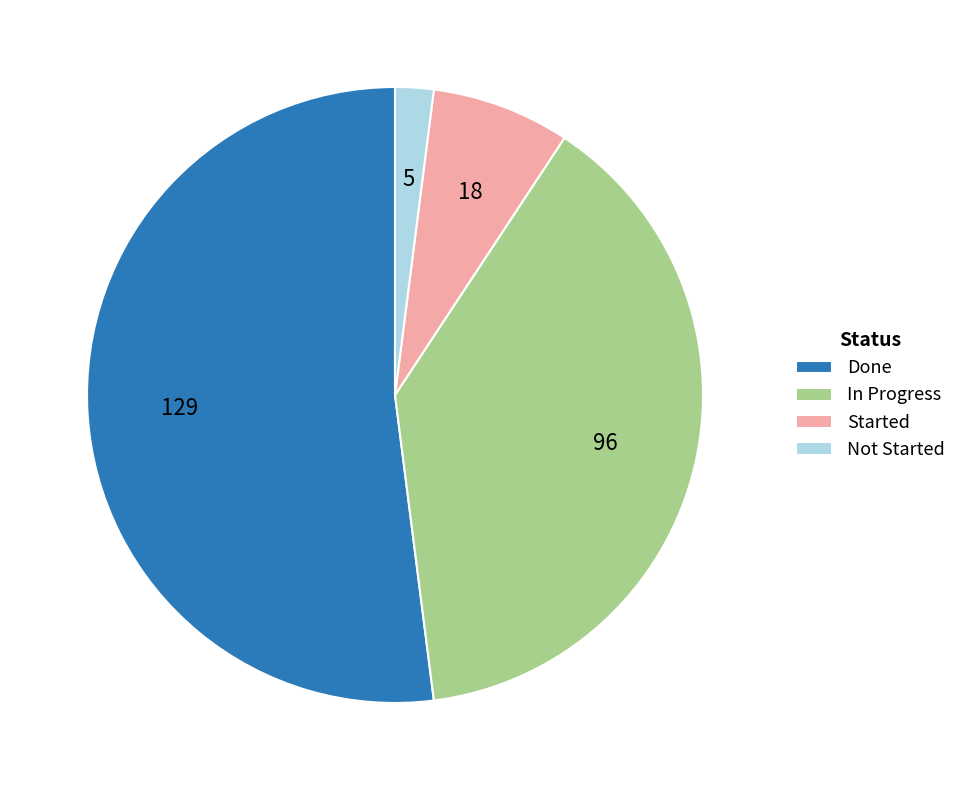

Does Started represent more than half of the total?

No